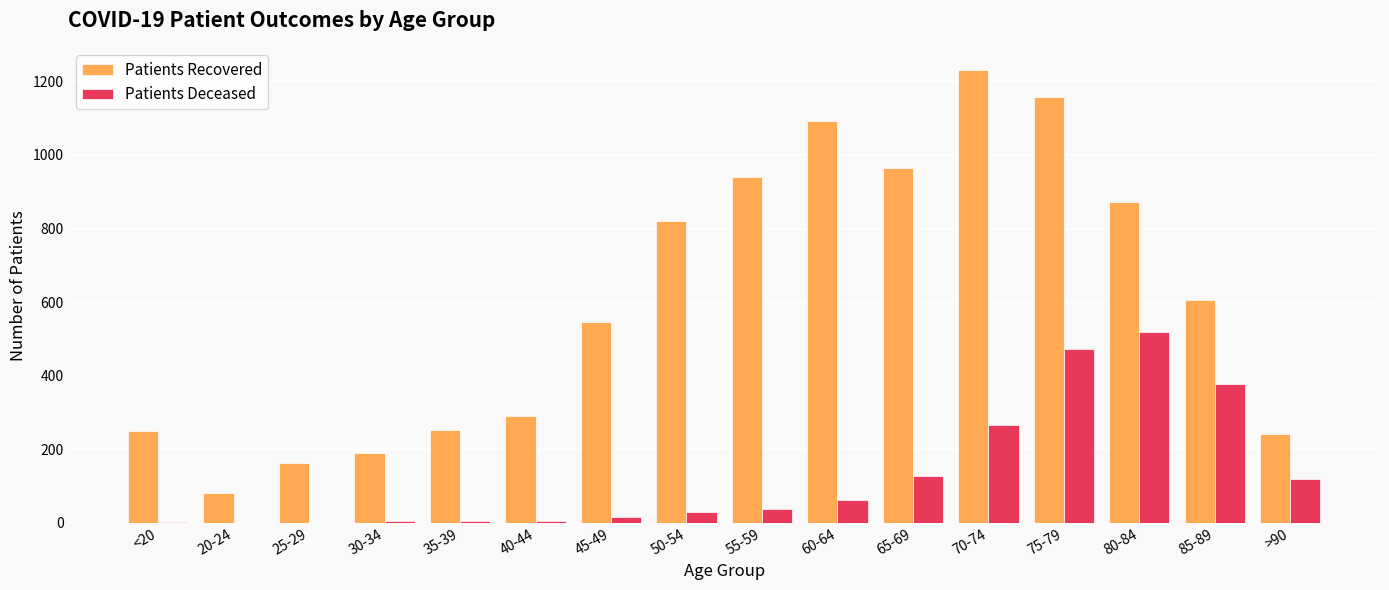

At which category is the sum across all series the highest?

75-79